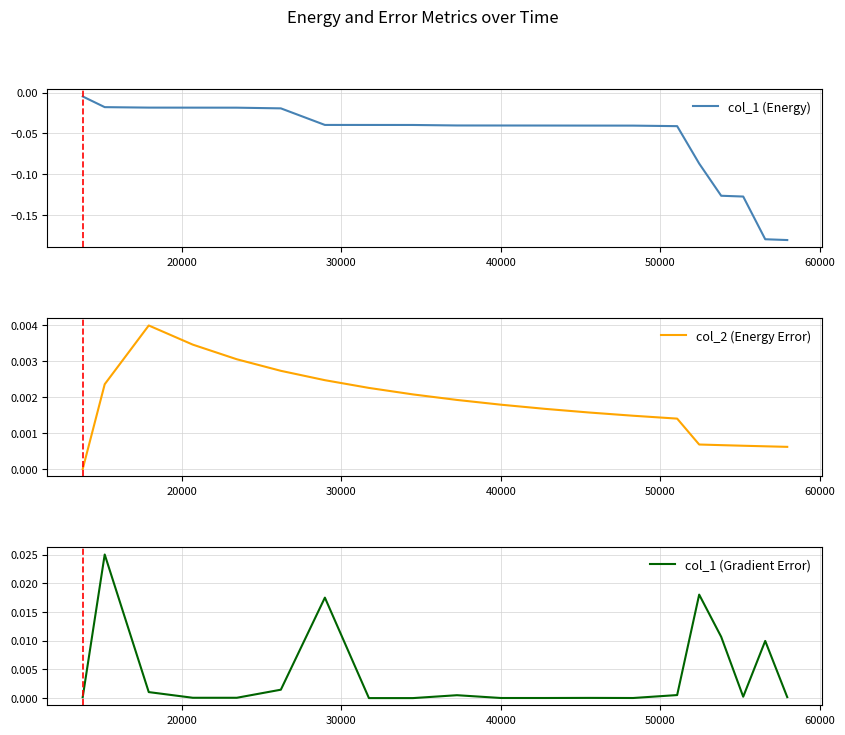

True or false: col_2 (Energy Error) has more than 0 points higher than both neighbors.

True